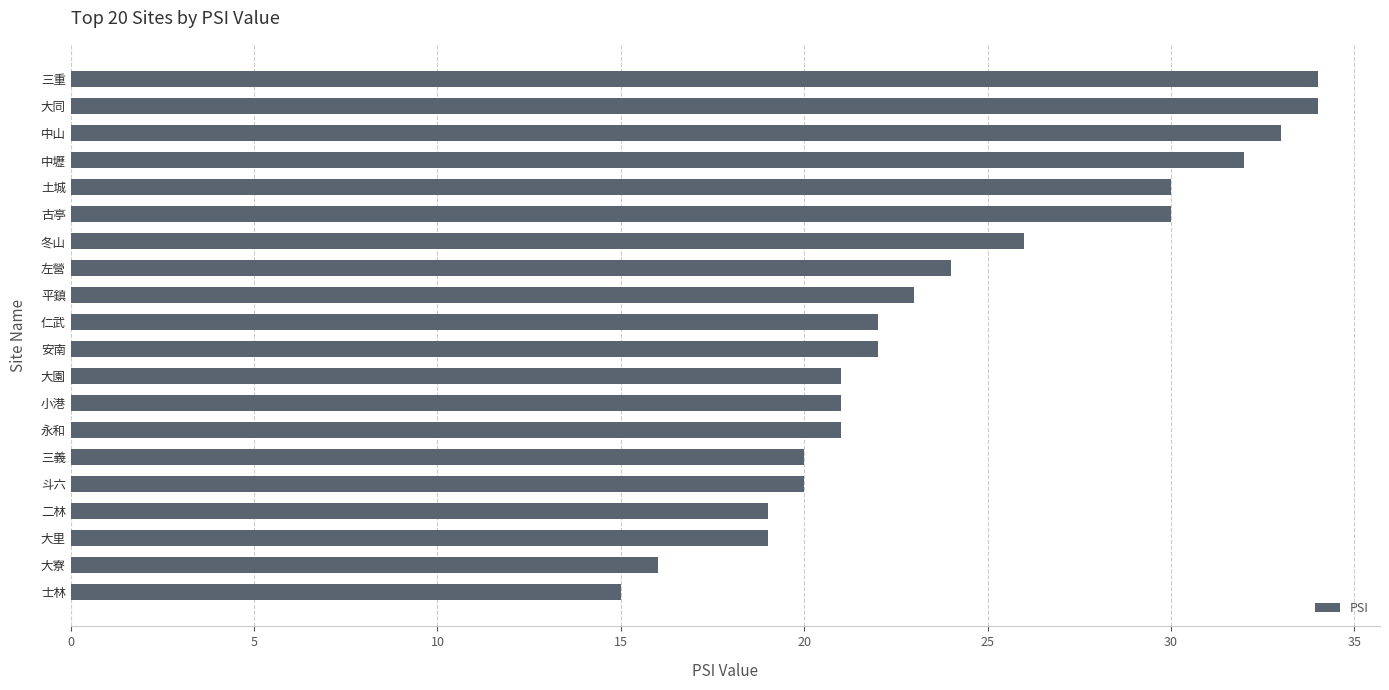

Which has a higher value, 大寮 or 土城?

土城